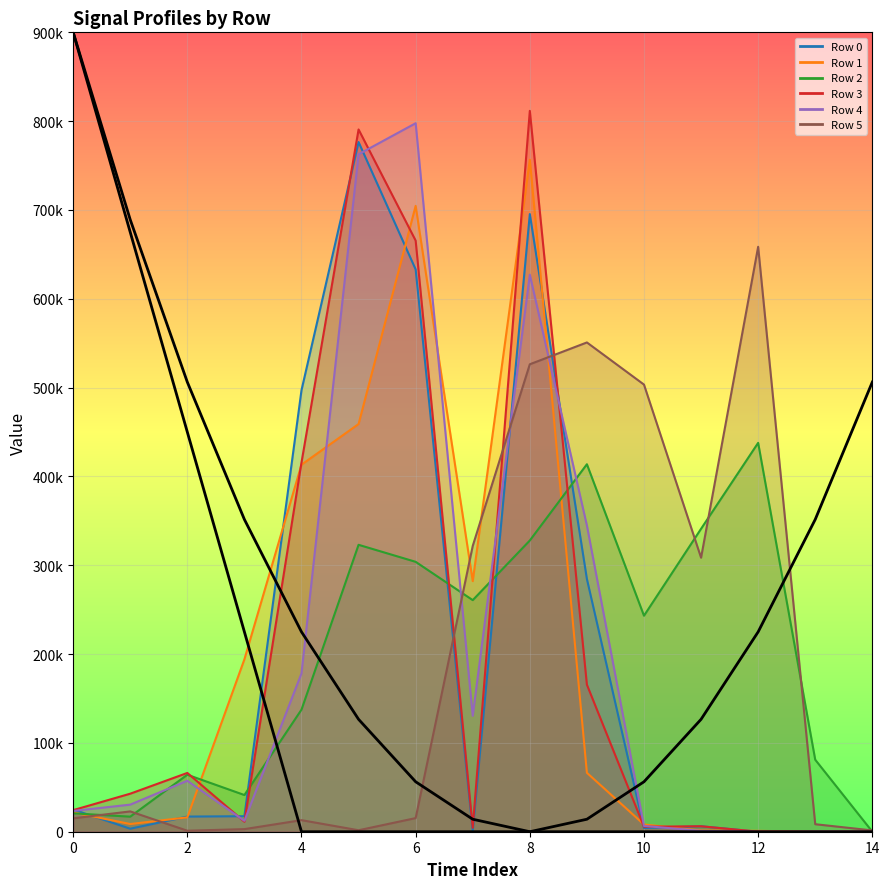

Between which two adjacent categories do Row 4 and Row 1 first intersect?

2 and 3